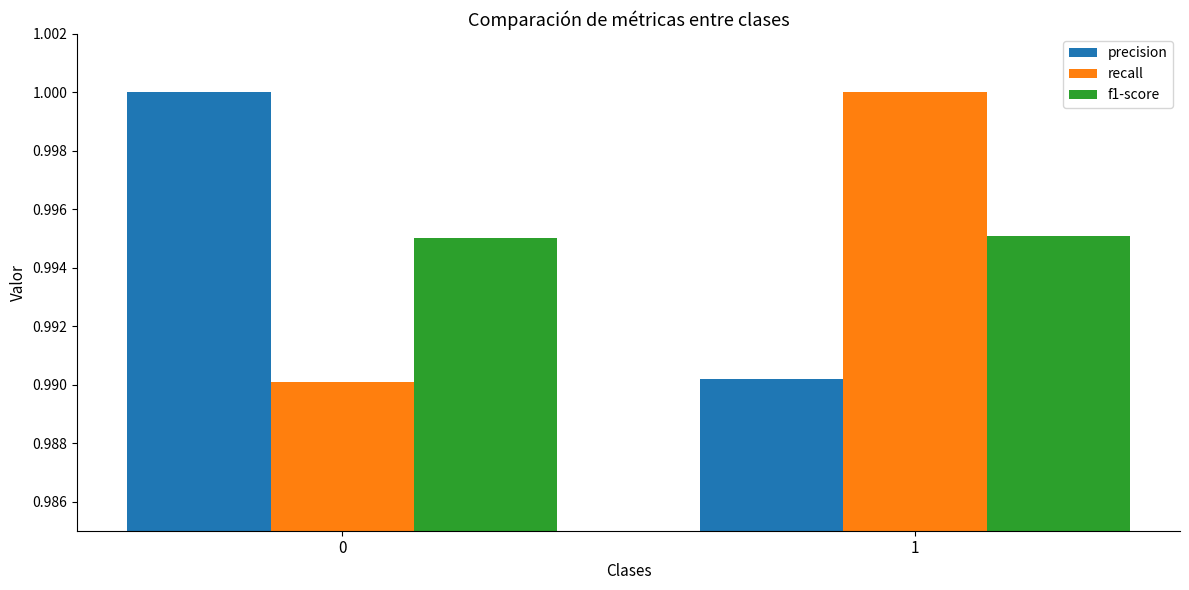

What is the sum of the recall values at 1 and 0?

2.0